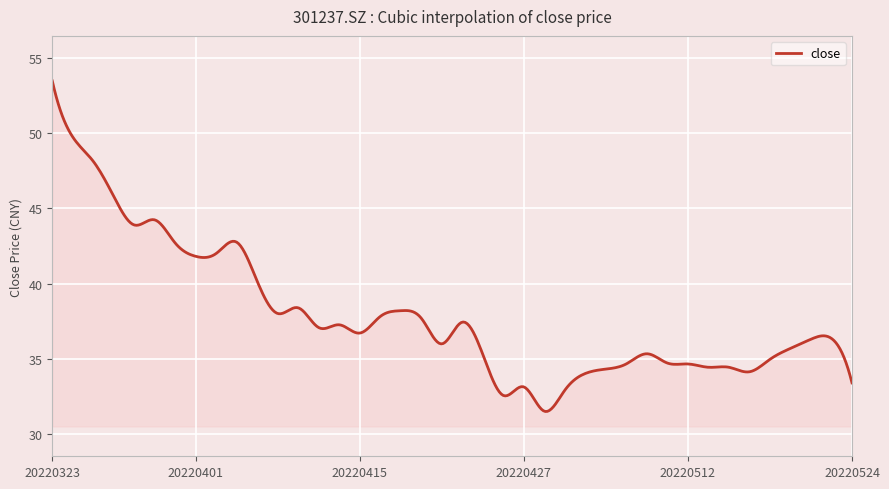

What is the minimum value shown in the chart?

31.5